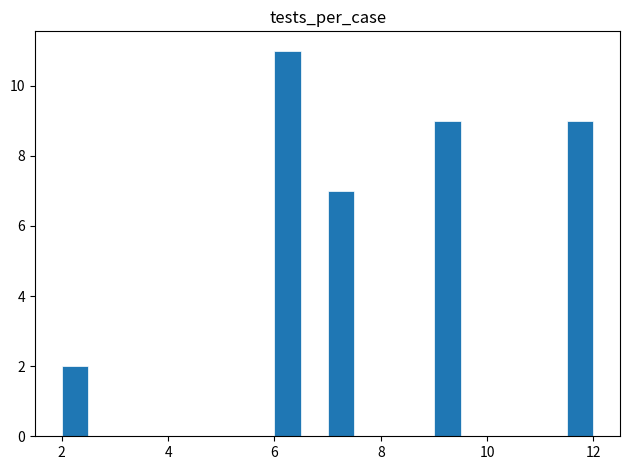

Read against the x-axis, roughly where is the centre of the tallest bar?

6.2